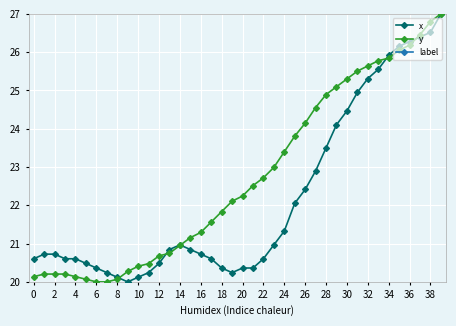

Read the x value at 32.

25.3